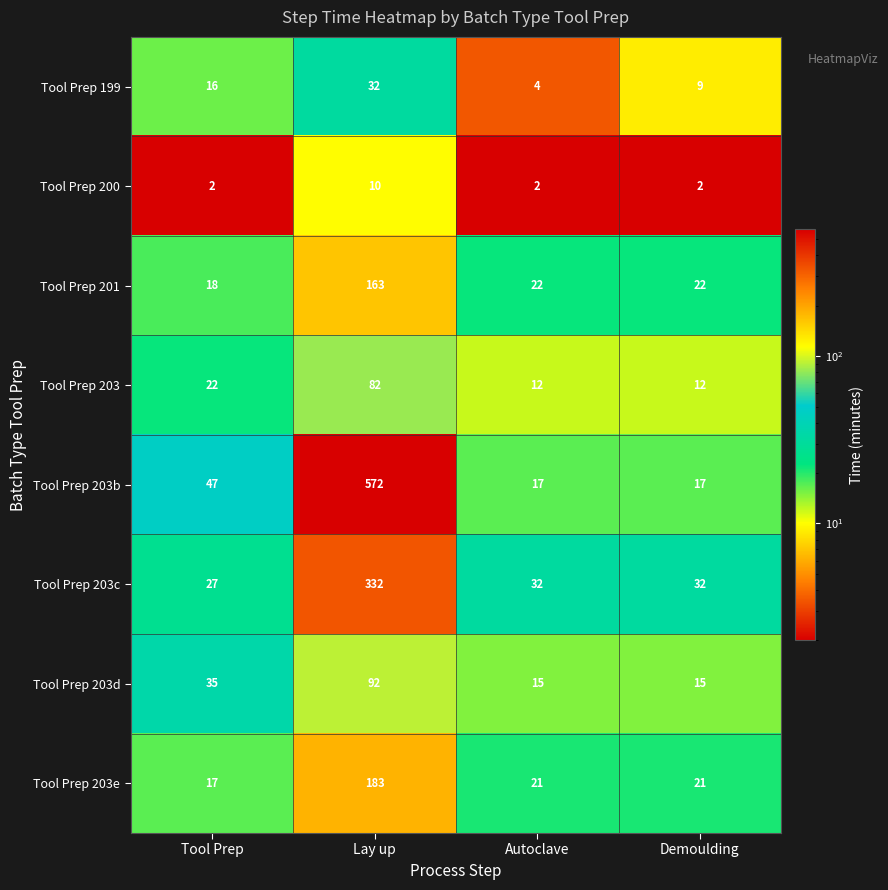

At Autoclave, list the series in order from smallest to largest.

Tool Prep 200, Tool Prep 199, Tool Prep 203, Tool Prep 203d, Tool Prep 203b, Tool Prep 203e, Tool Prep 201, Tool Prep 203c